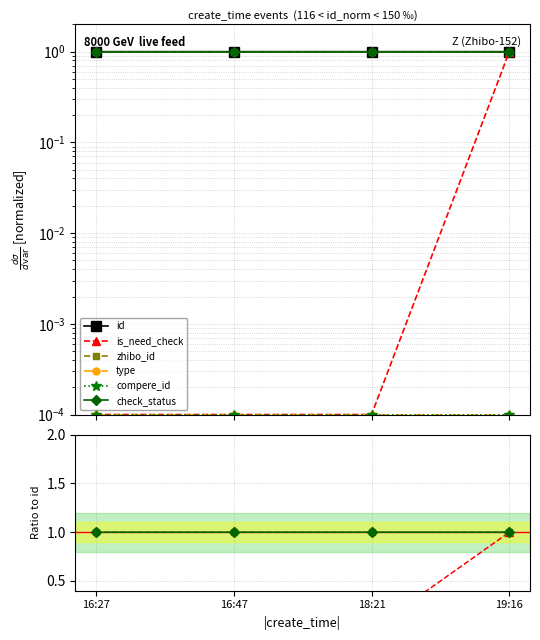

What is the label of the 4th point from the left?

19:16